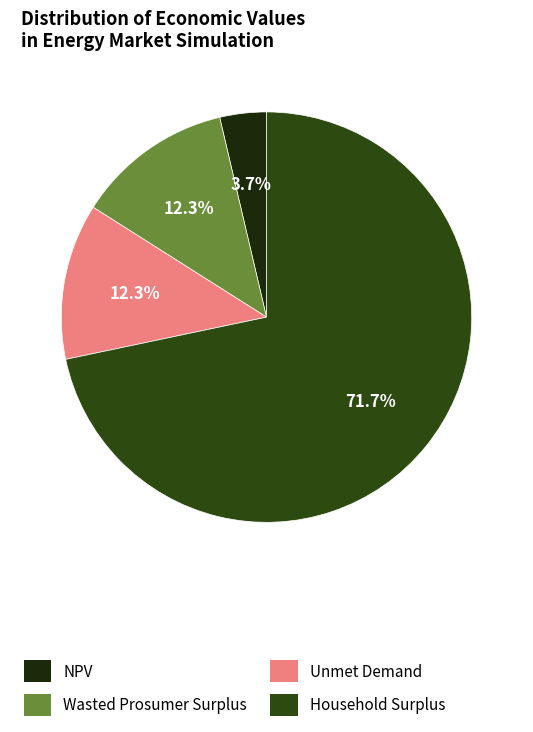

To the nearest percent, what is the average slice percentage?

25%